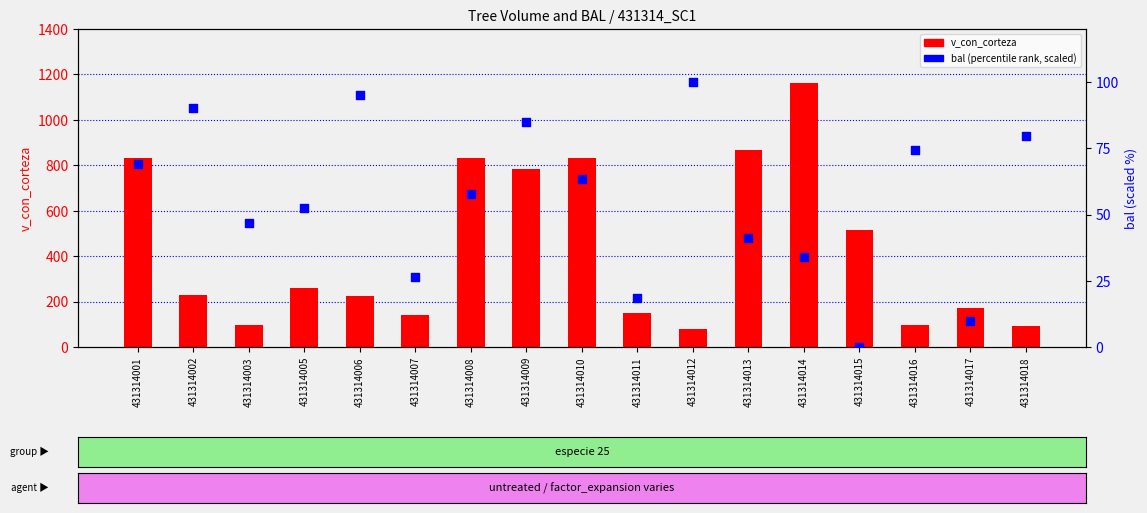

At how many categories does at least one series exceed 199?

10